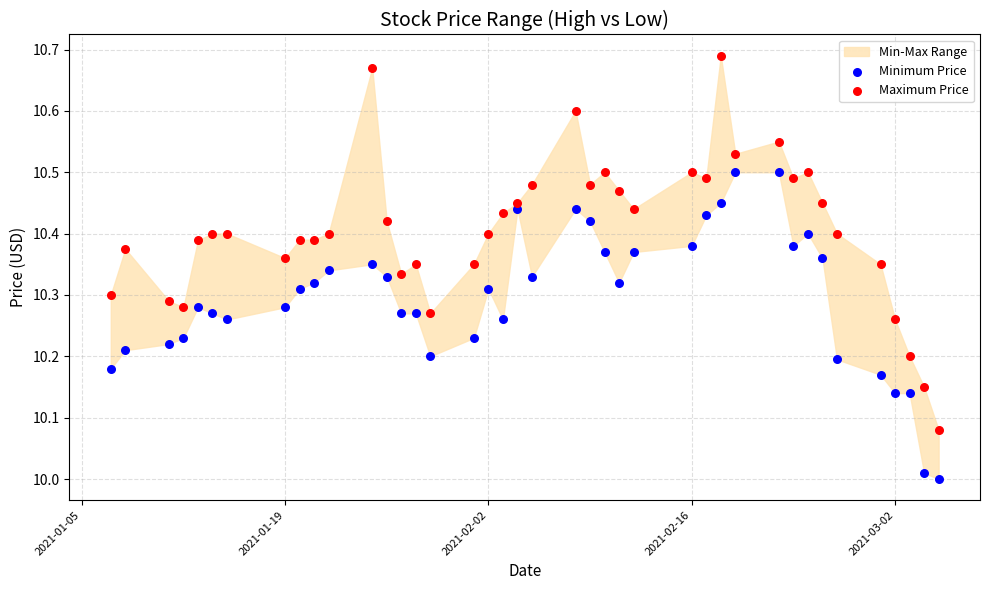

Across all data points, what is the range of X values (max minus min)?

57.0